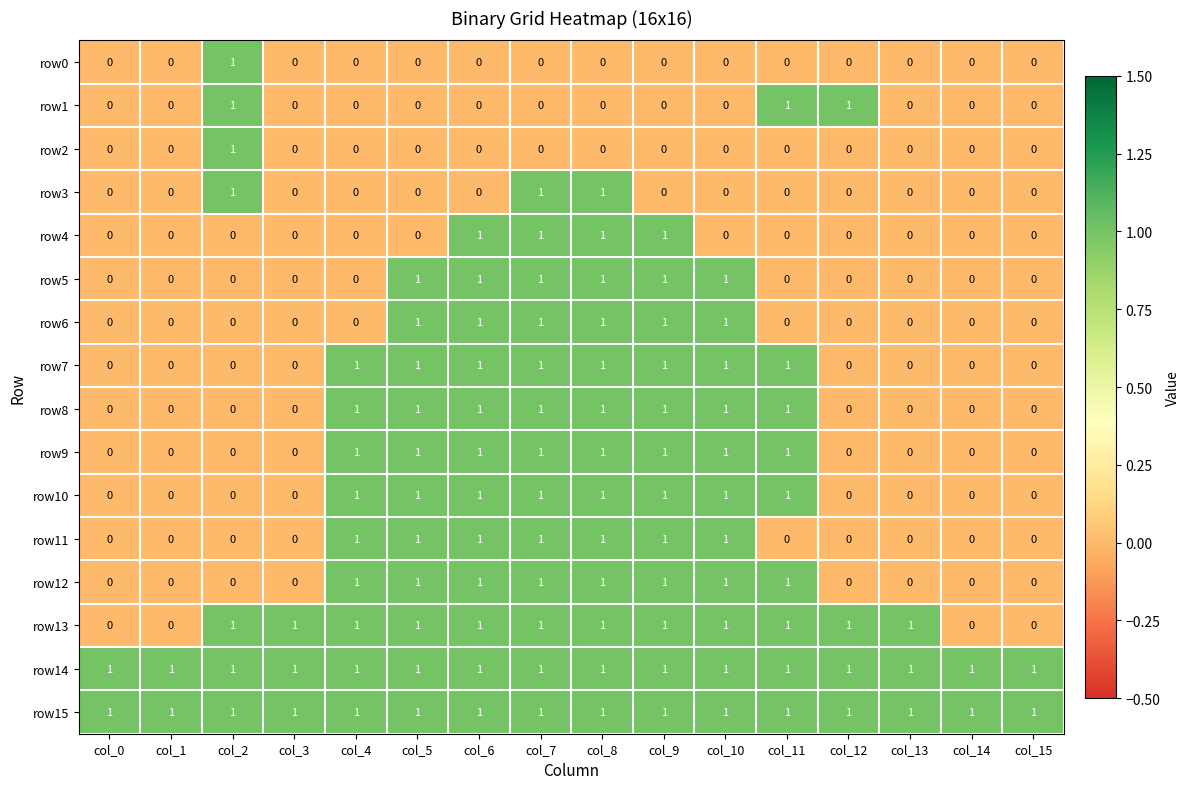

Is the value of row0 at col_14 greater than the value of row14 at col_12?

No